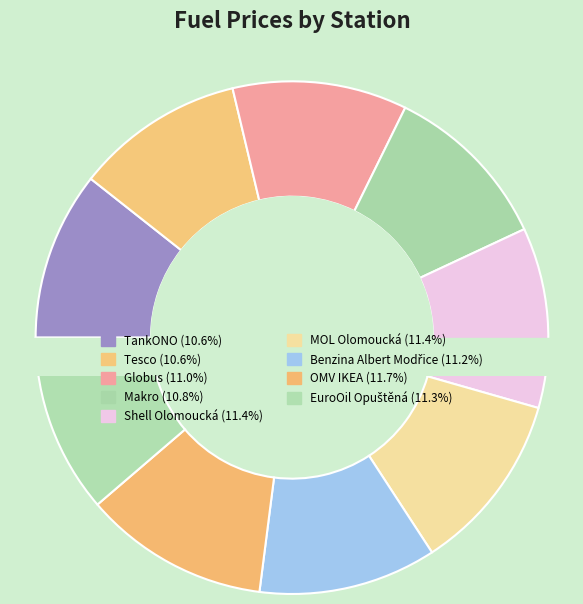

To the nearest percent, what is the combined percentage of Makro and TankONO?

21%